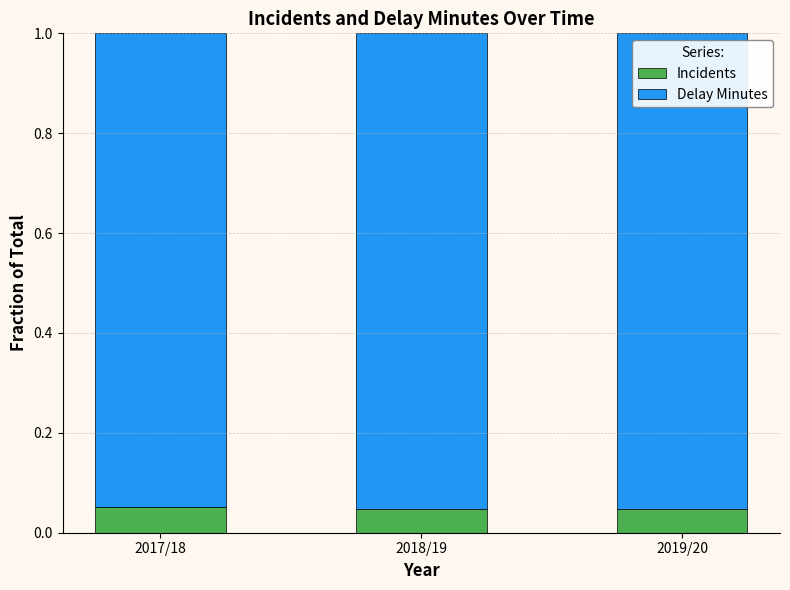

The Incidents series shows 0.0 at 2017/18. True or false?

False